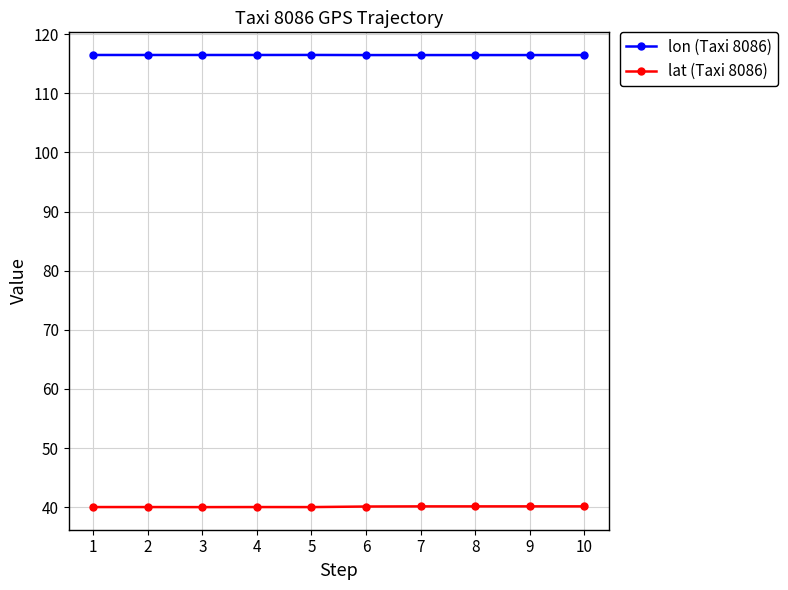

What is the spread (max minus min) of values at 8?

76.4